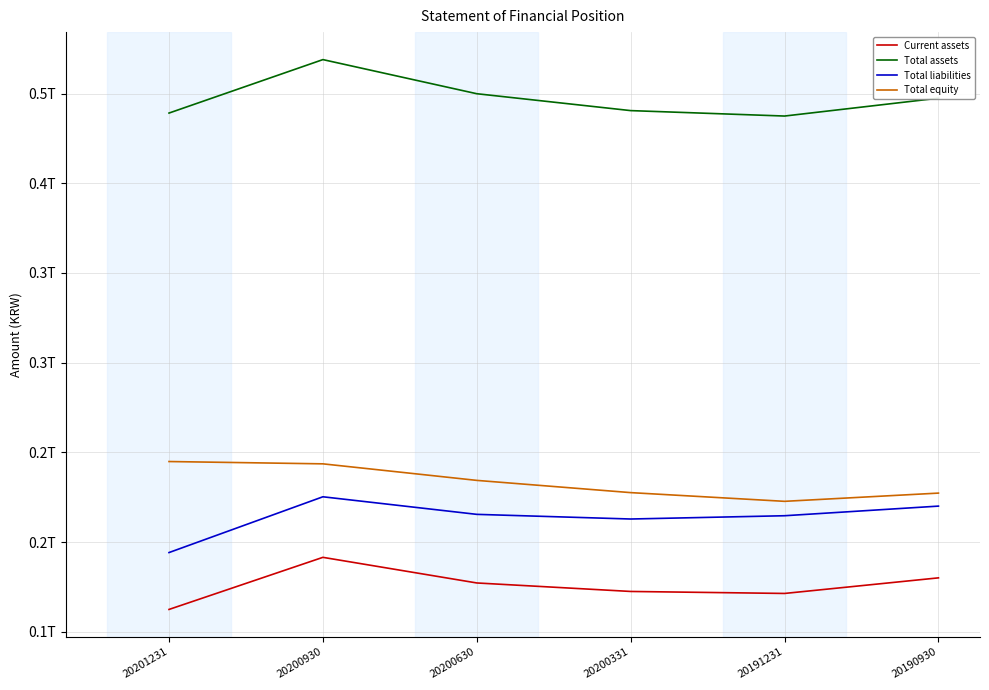

Reading left to right, what are all the values shown in this chart?

Current assets: 162495861694	191529027598	177251726424	172517216430	171407305308	180093972423
Total assets: 439116734913	468909092136	449895709792	440484354269	437456052821	447407676215
Total liabilities: 194194687578	225275696963	215481823069	212887799449	214716738645	220078480403
Total equity: 244922047335	243633395173	234413886723	227596554820	222739314176	227329195812